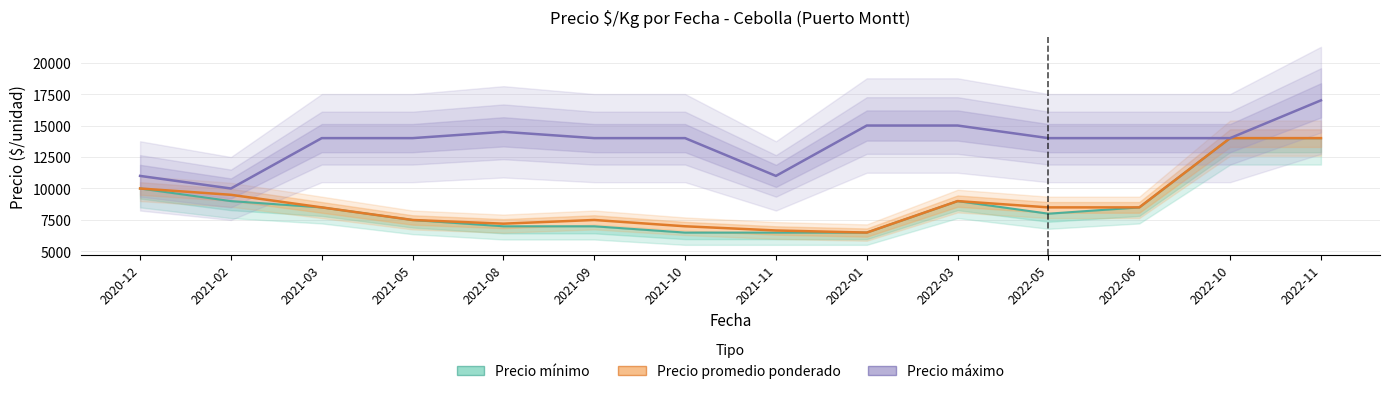

Reading left to right, extract all data points from this chart.

Precio mínimo: 10000	9000	8500	7500	7000	7000	6500	6500	6500	9000	8000	8500	14000	14000
Precio promedio ponderado: 10000	9500	8500	7500	7207	7500	7000	6667	6500	9000	8500	8500	14000	14000
Precio máximo: 11000	10000	14000	14000	14500	14000	14000	11000	15000	15000	14000	14000	14000	17000